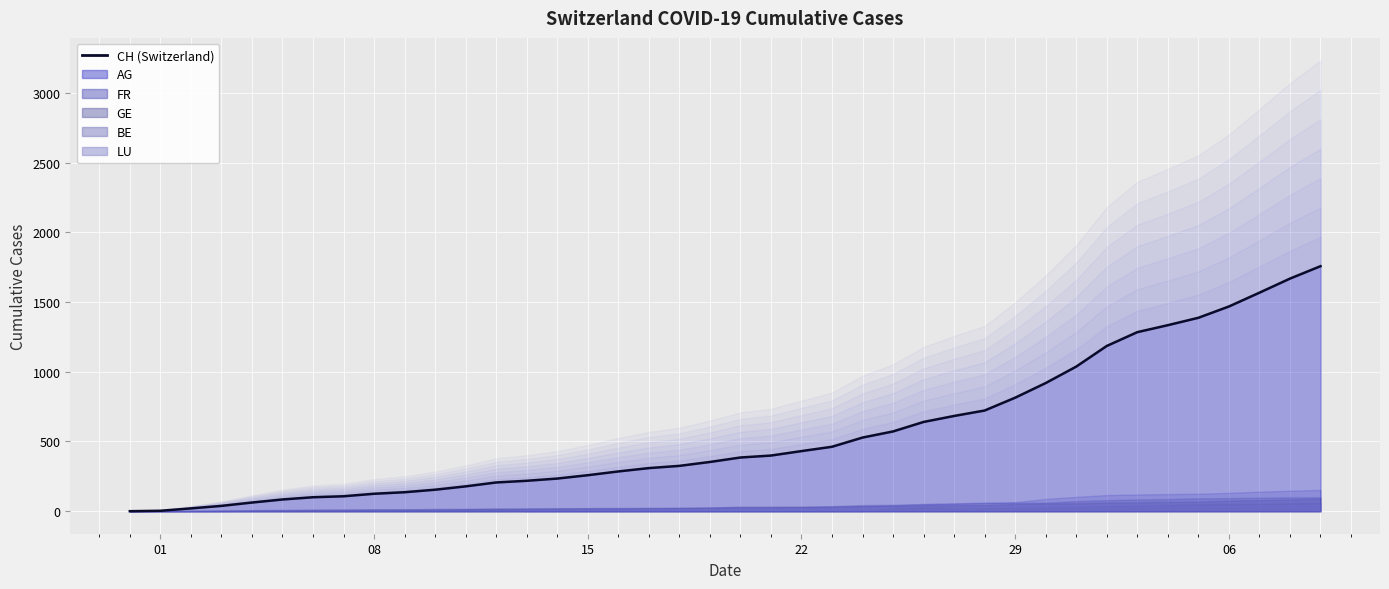

How many data points in FR are above 32?

17